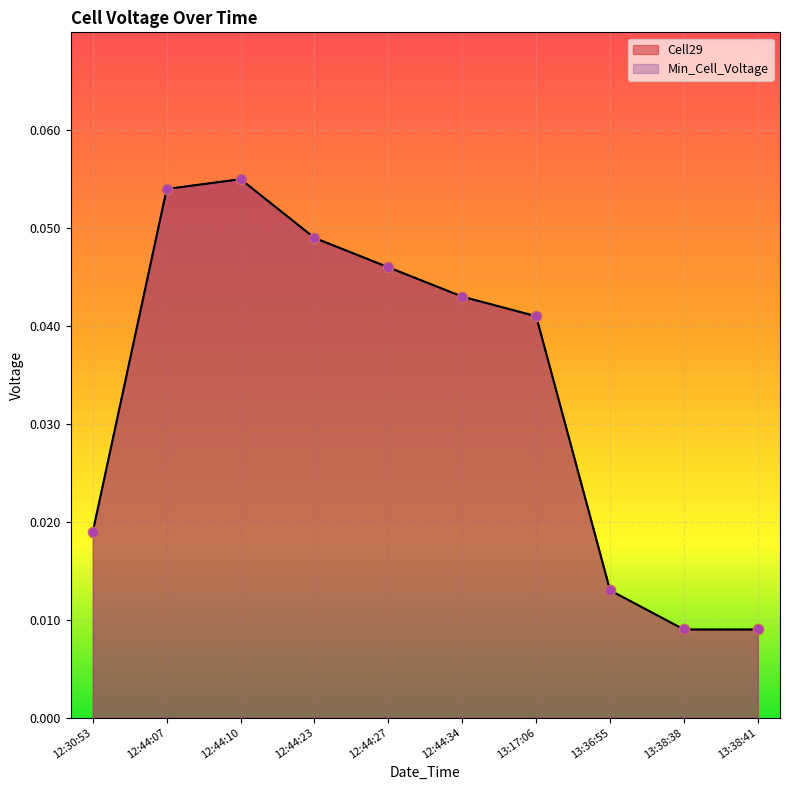

What are all the series names shown in the legend?

Cell29, Min_Cell_Voltage